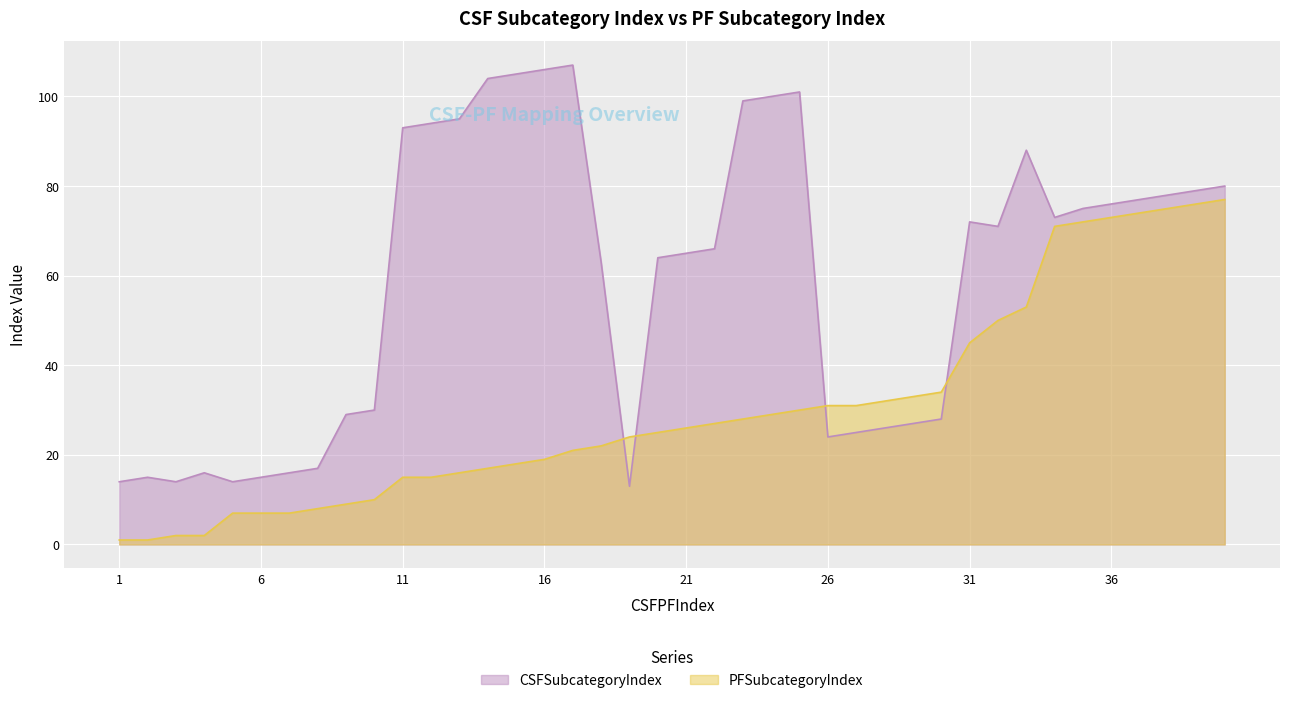

Reading right to left, transcribe all the data shown in this chart.

CSFSubcategoryIndex: 40=80	39=79	38=78	37=77	36=76	35=75	34=73	33=88	32=71	31=72	30=28	29=27	28=26	27=25	26=24	25=101	24=100	23=99	22=66	21=65	20=64	19=13	18=63	17=107	16=106	15=105	14=104	13=95	12=94	11=93	10=30	9=29	8=17	7=16	6=15	5=14	4=16	3=14	2=15	1=14
PFSubcategoryIndex: 40=77	39=76	38=75	37=74	36=73	35=72	34=71	33=53	32=50	31=45	30=34	29=33	28=32	27=31	26=31	25=30	24=29	23=28	22=27	21=26	20=25	19=24	18=22	17=21	16=19	15=18	14=17	13=16	12=15	11=15	10=10	9=9	8=8	7=7	6=7	5=7	4=2	3=2	2=1	1=1